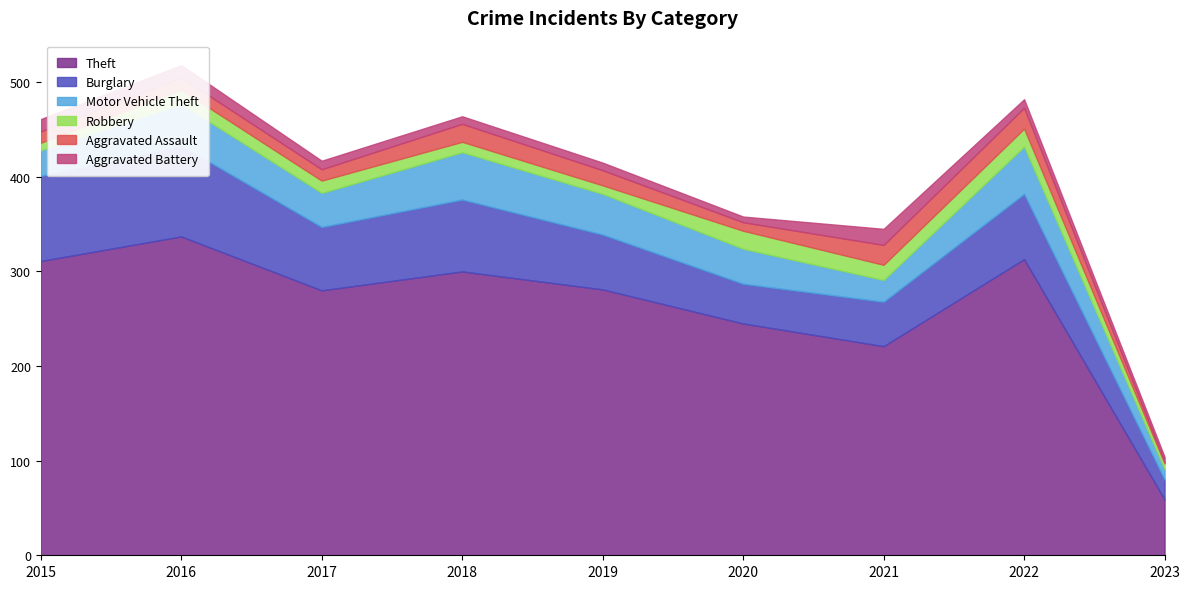

Reading left to right, extract all data points from this chart.

Theft: 311	337	280	300	281	245	221	313	59
Burglary: 90	96	67	76	58	42	47	69	21
Motor Vehicle Theft: 27	44	36	50	43	37	23	50	11
Robbery: 8	15	13	11	9	19	16	19	6
Aggravated Assault: 12	13	12	19	16	9	21	22	2
Aggravated Battery: 13	13	9	8	8	6	17	9	5